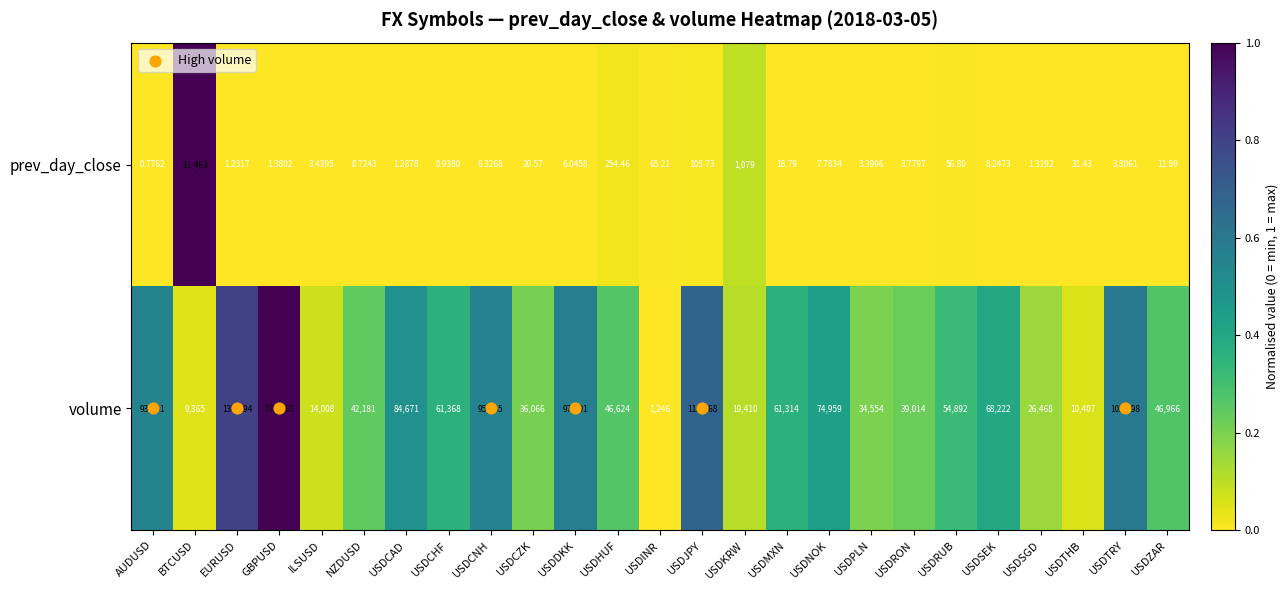

Is the value of volume at USDCHF greater than the value of prev_day_close at USDCNH?

Yes